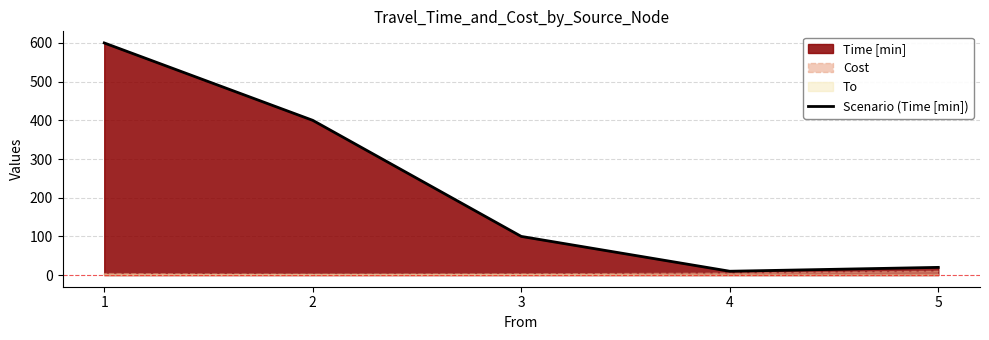

List the labels in order of value, largest first.

1, 2, 3, 5, 4